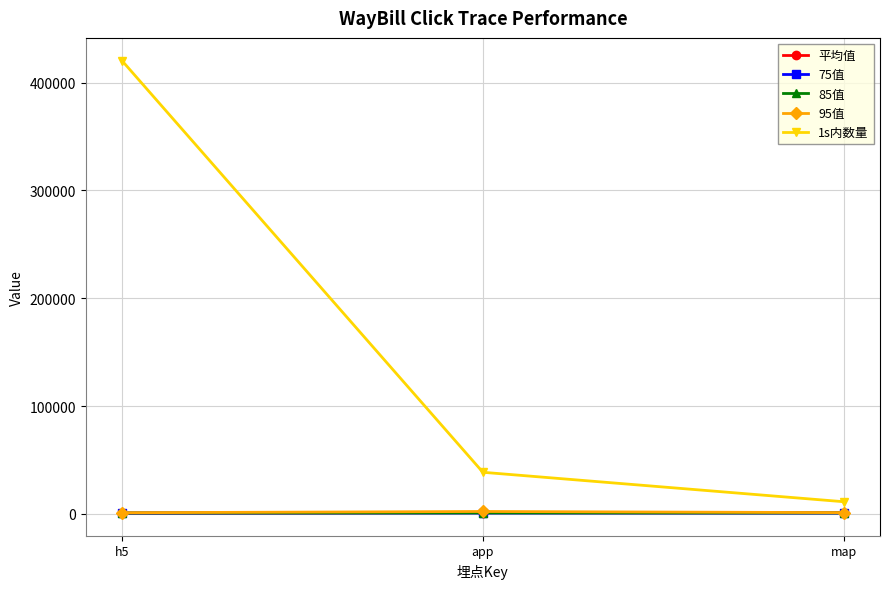

Which series has the widest spread of values?

1s内数量